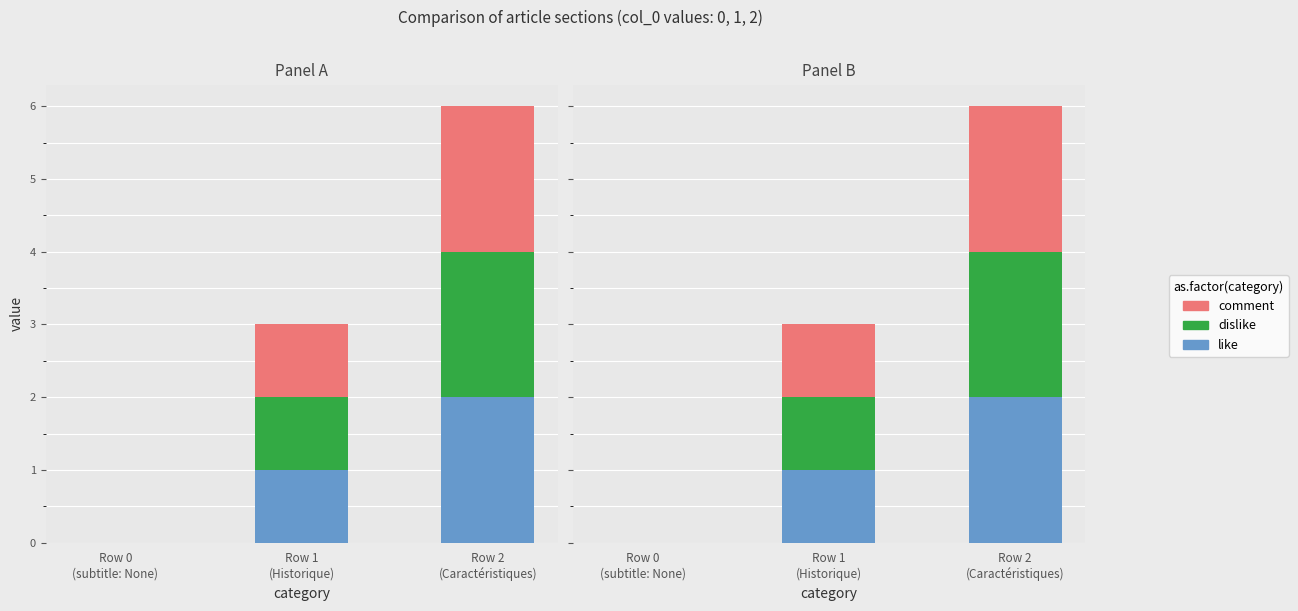

What is the label of the 2nd bar from the left?

Row 1
(Historique)